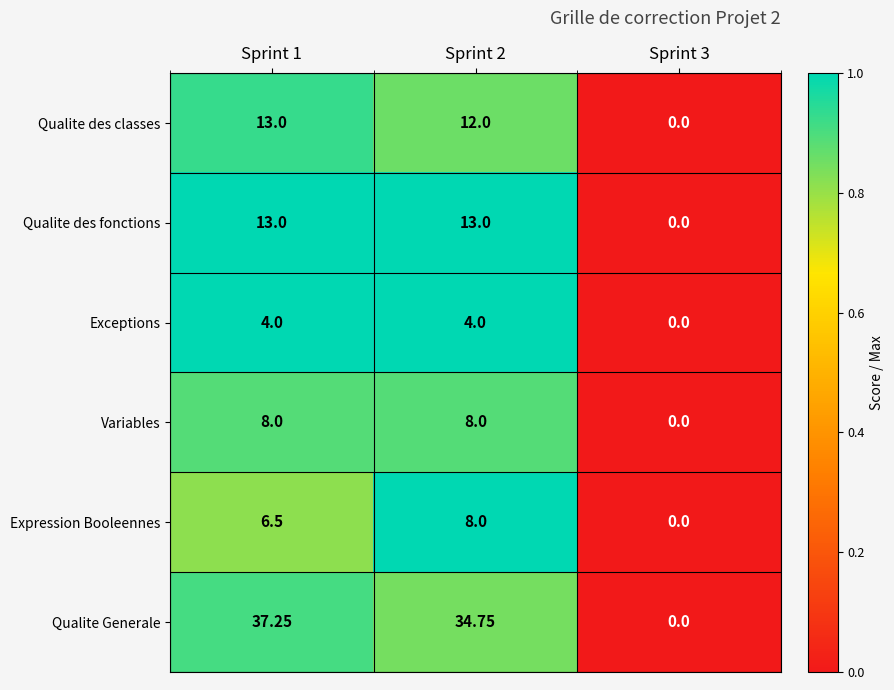

Which series changed the most between Sprint 2 and Sprint 3?

Qualite Generale